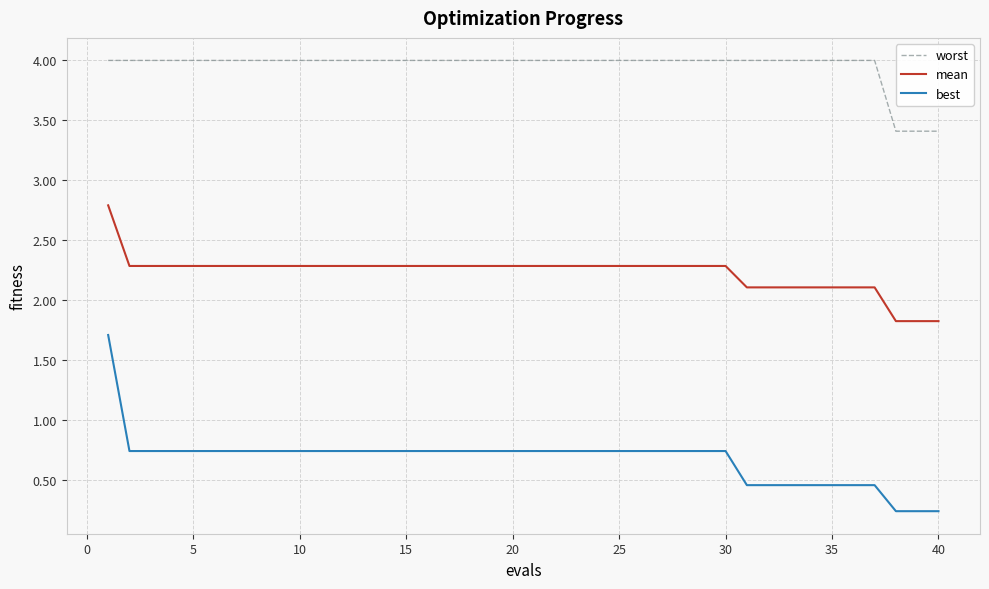

Which series has the largest total across all categories?

worst